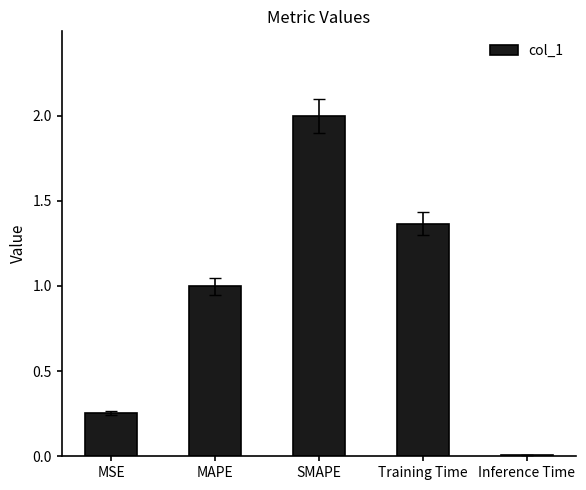

True or false: the data shows 1.2 at SMAPE.

False